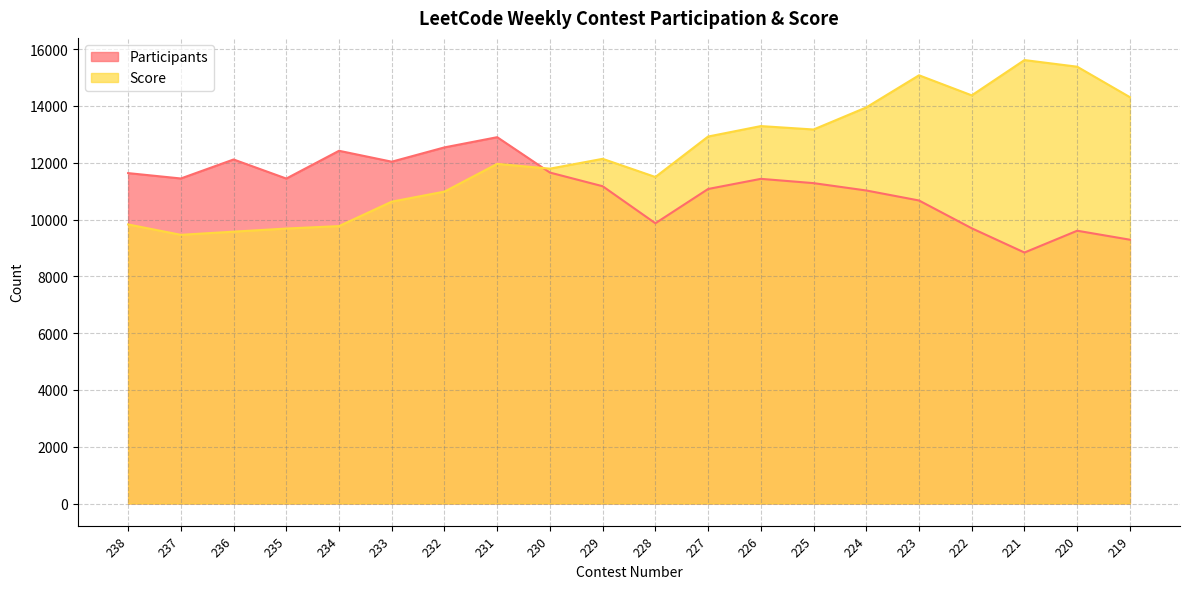

Reading left to right, list all the values displayed in this chart.

Participants: 11635	11446	12115	11443	12421	12037	12541	12900	11654	11173	9869	11076	11433	11282	11023	10671	9692	8838	9606	9290
Score: 9827	9462	9573	9683	9769	10630	10984	11960	11792	12138	11498	12923	13291	13171	13949	15080	14373	15616	15382	14309